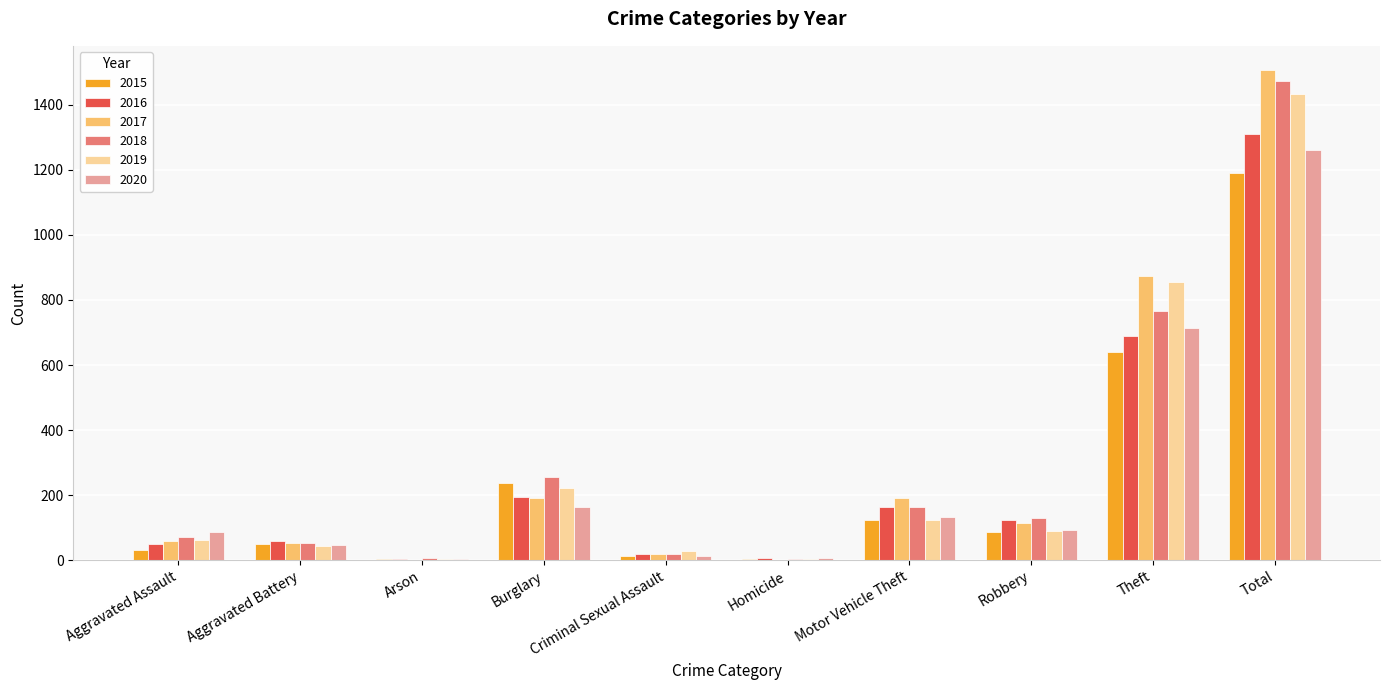

At which category is the sum across all series the highest?

Total